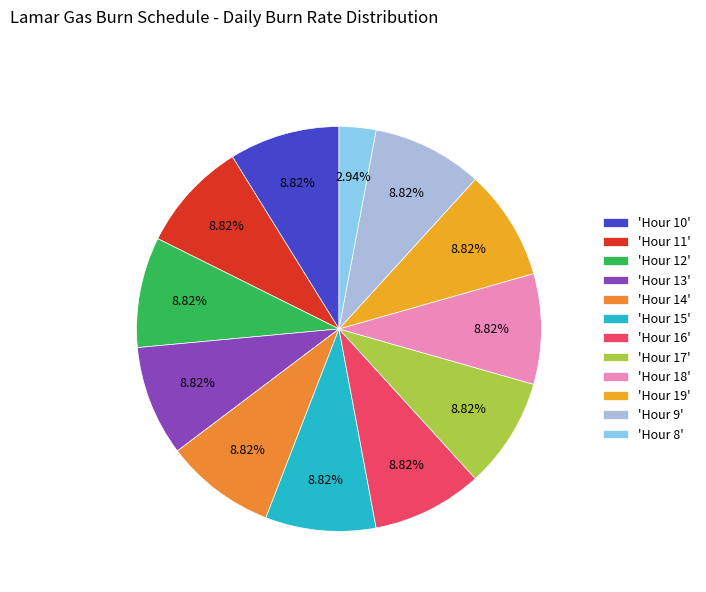

Which category has the smallest portion of the pie?

'Hour 8'